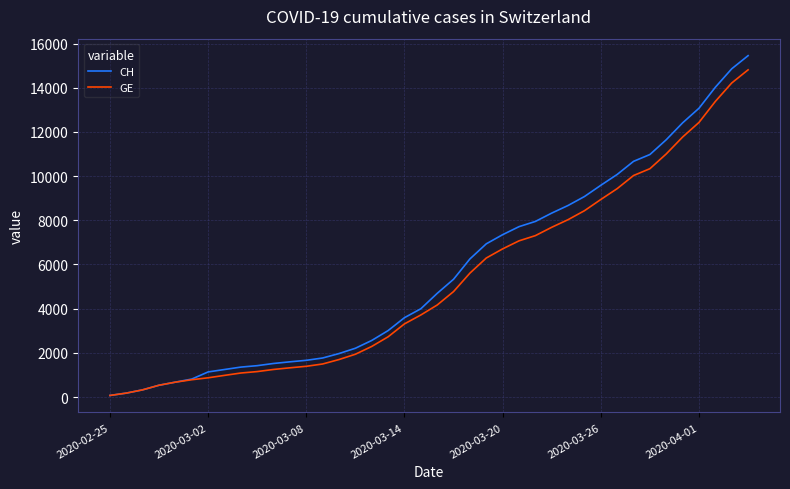

What is the maximum value shown in the chart?

15450